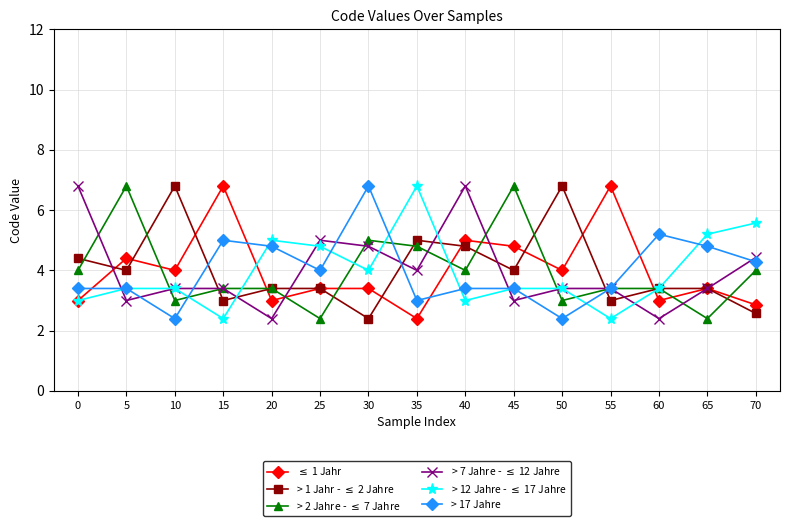

The value of > 17 Jahre at 50 is 2.4. True or false?

True